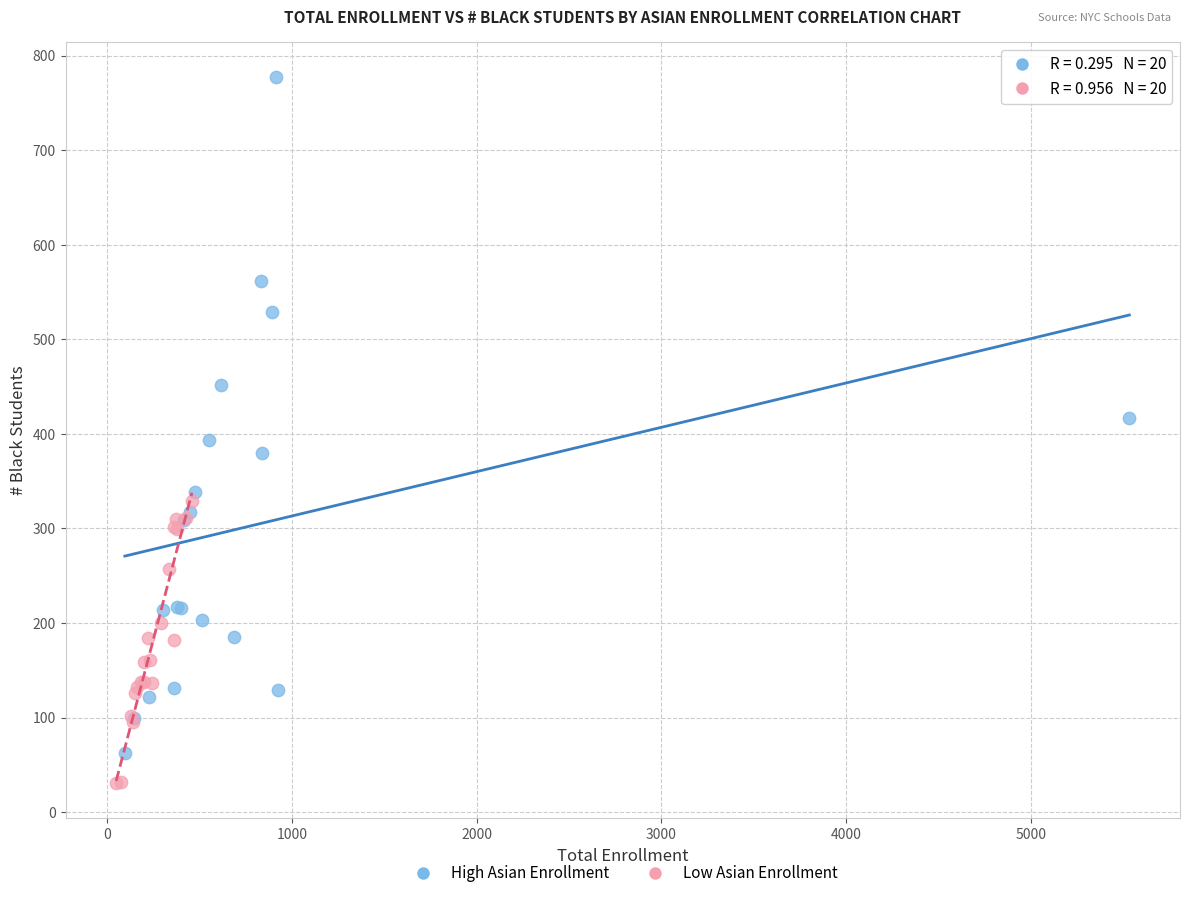

What are all the series names shown in the legend?

High Asian Enrollment, Low Asian Enrollment